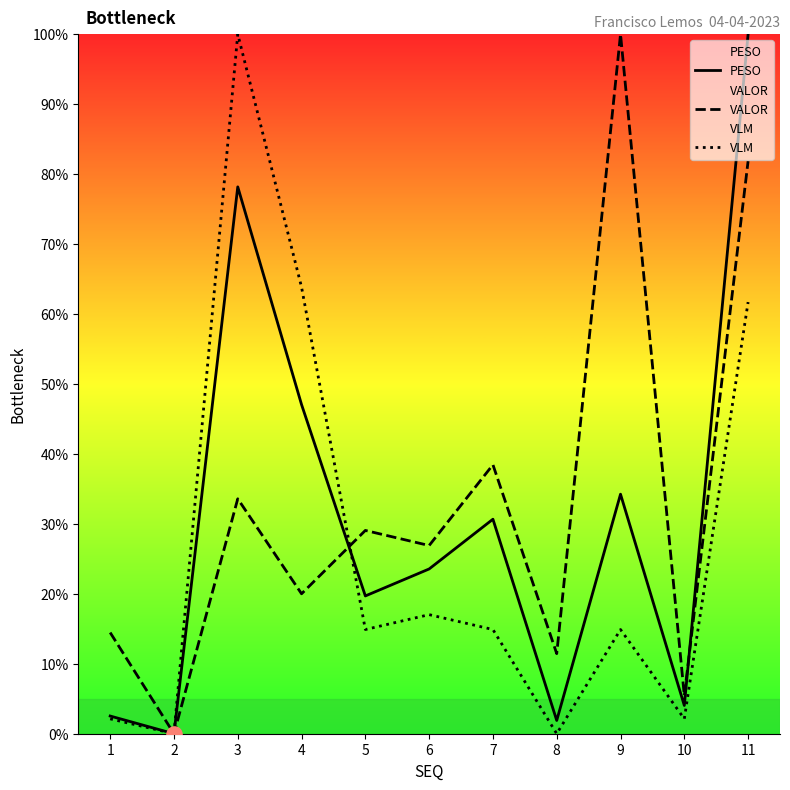

Which series contains the lowest Y value?

PESO